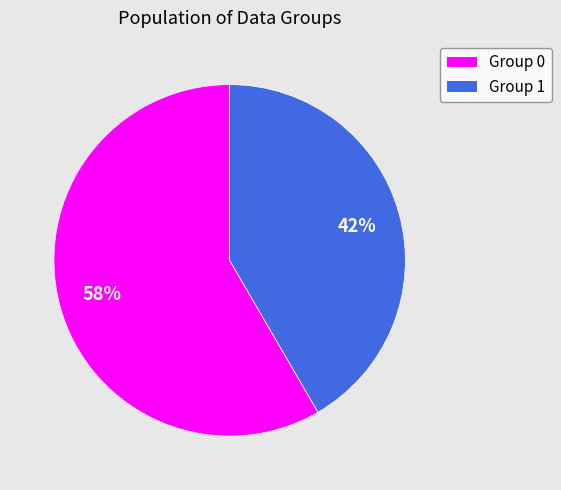

To the nearest percent, what is the average slice percentage?

50%